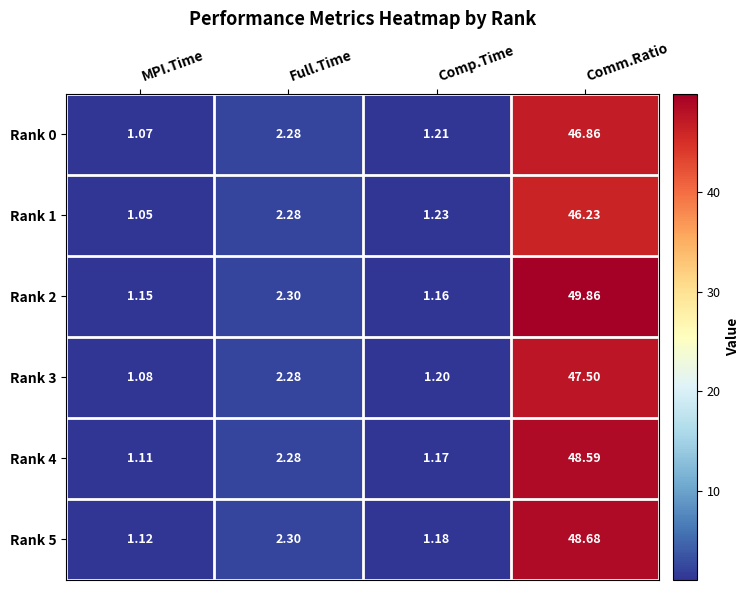

Which category has the lowest value in the Rank 0 series?

MPI.Time